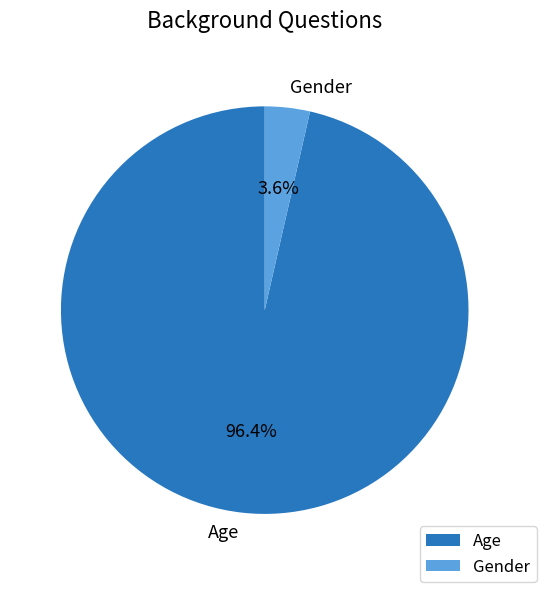

What percentage do Age and Gender together represent?

100.0%